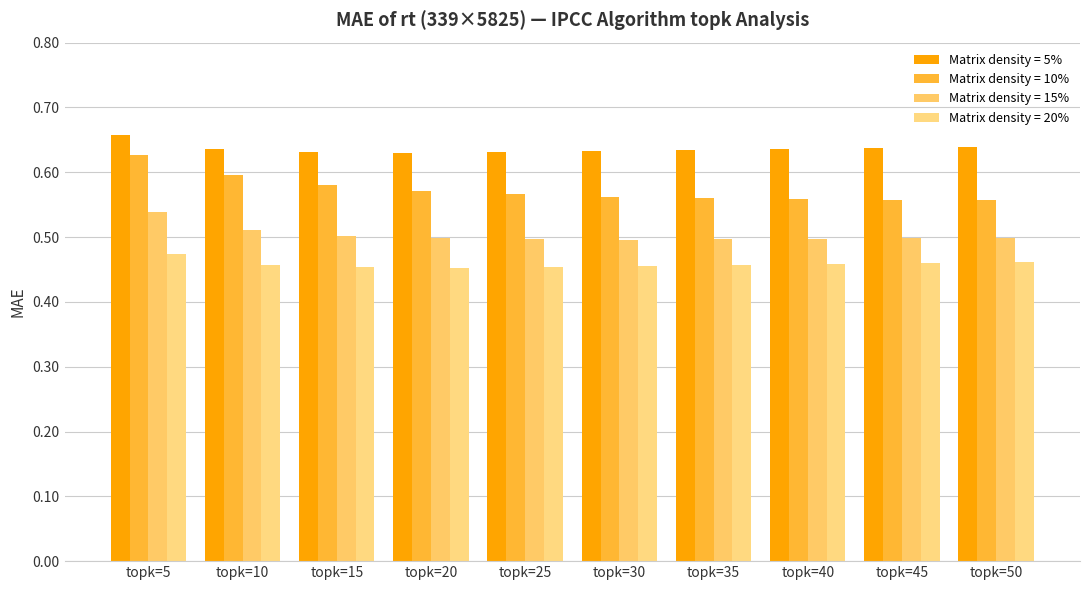

Is it true that Matrix density = 15% equals 0.5 at topk=40?

True